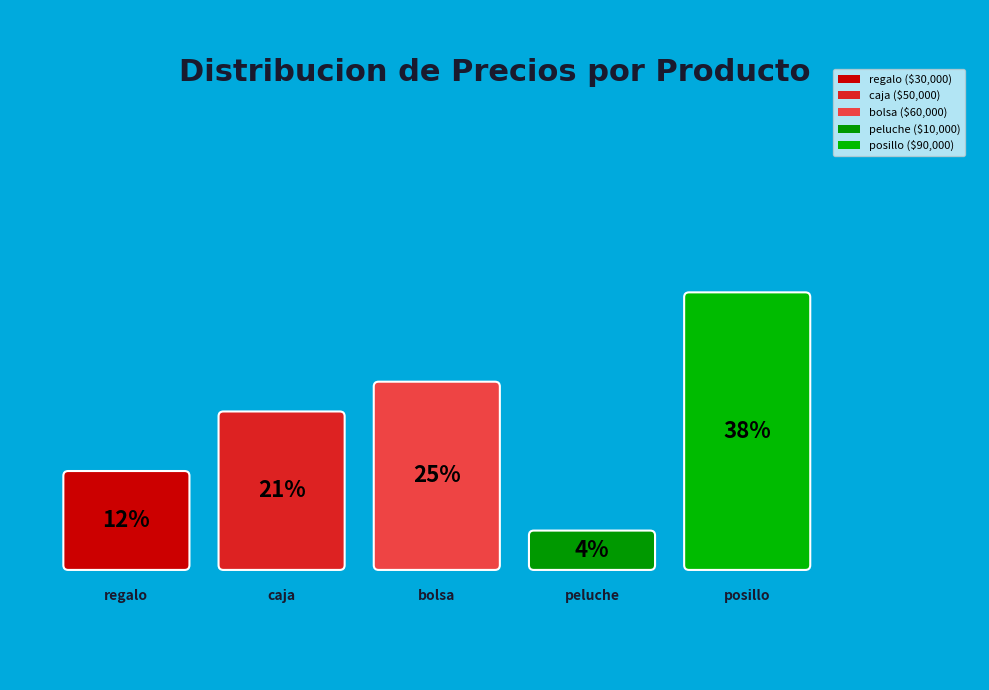

Which slice is the largest?

posillo